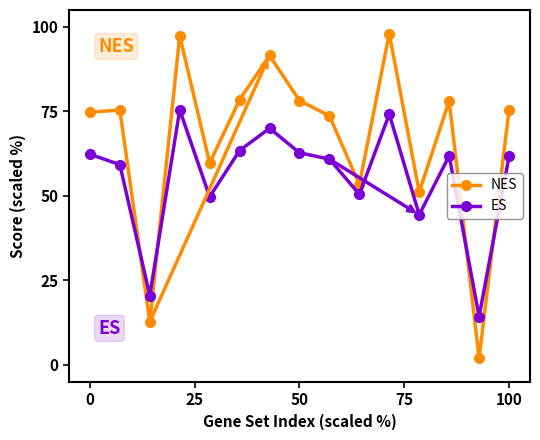

What is the maximum value for NES?

98.0